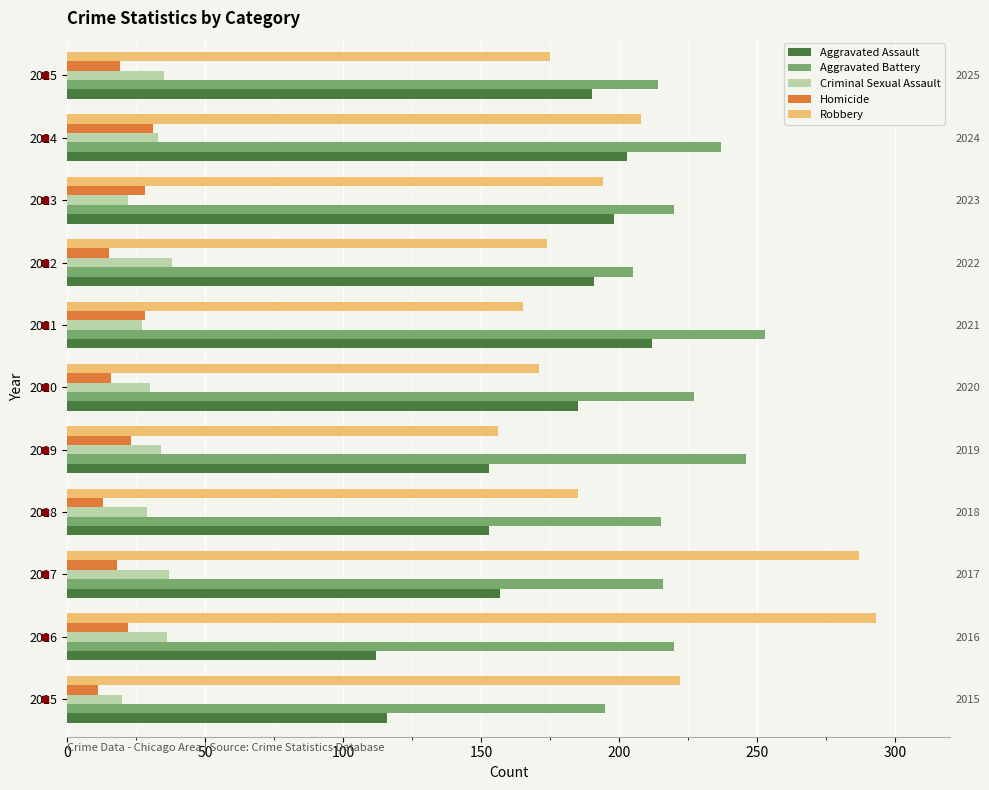

Reading right to left, list all the values displayed in this chart.

Aggravated Assault: 190	203	198	191	212	185	153	153	157	112	116
Aggravated Battery: 214	237	220	205	253	227	246	215	216	220	195
Criminal Sexual Assault: 35	33	22	38	27	30	34	29	37	36	20
Homicide: 19	31	28	15	28	16	23	13	18	22	11
Robbery: 175	208	194	174	165	171	156	185	287	293	222